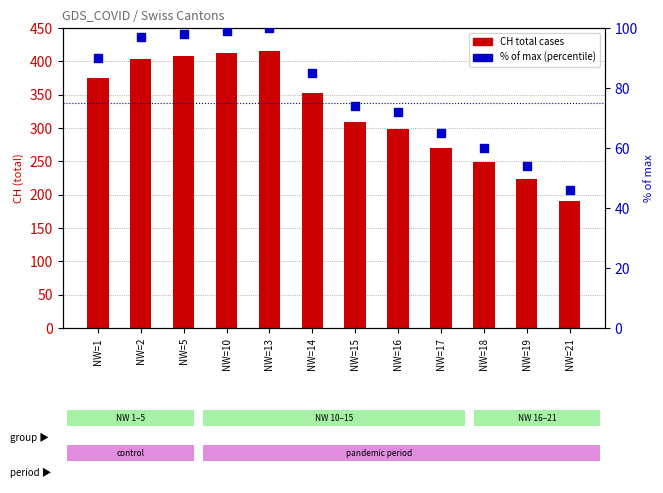

At how many categories does at least one series exceed 394?

4